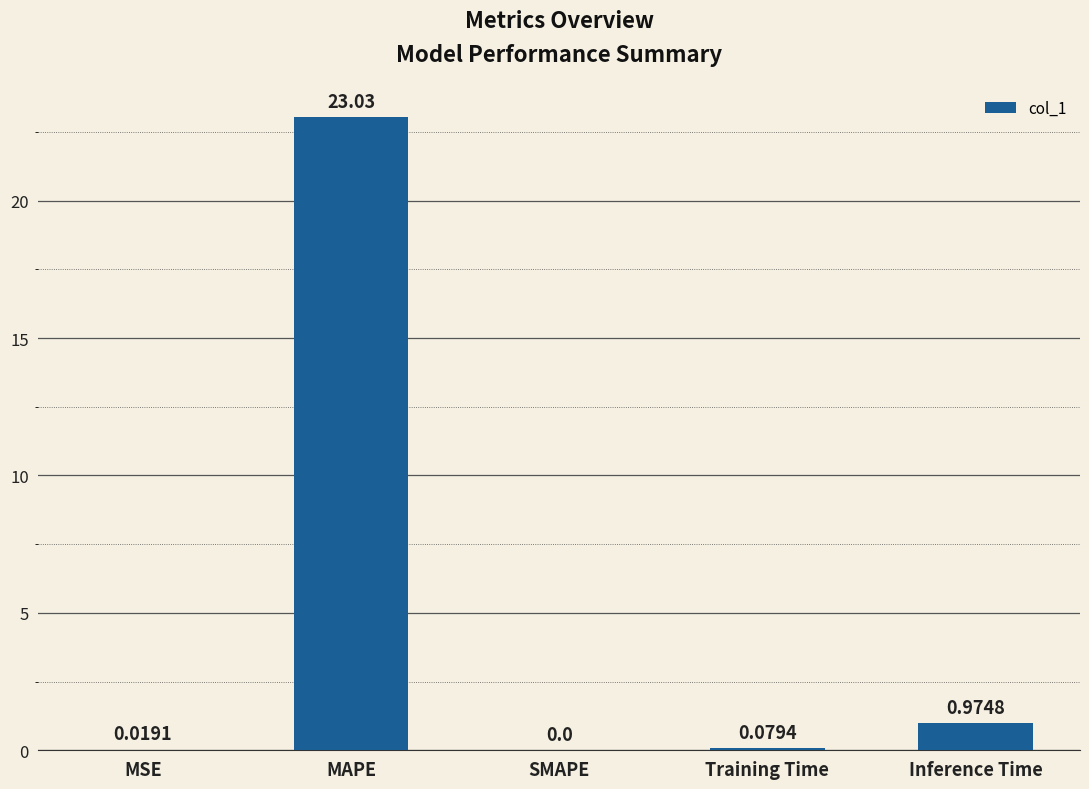

Are the bars horizontal?

No